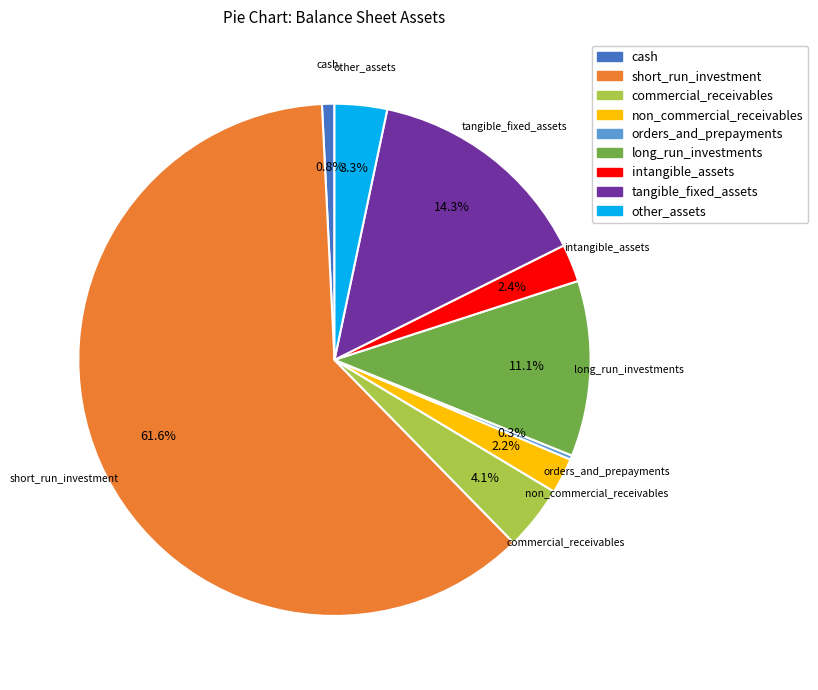

Which slice is the largest?

short_run_investment